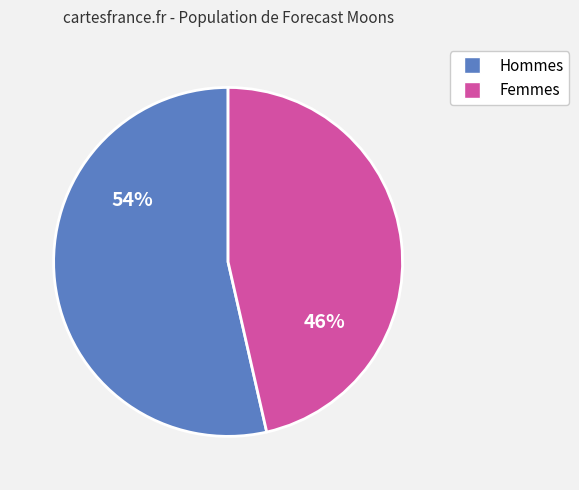

Is there a majority slice in this chart?

Yes